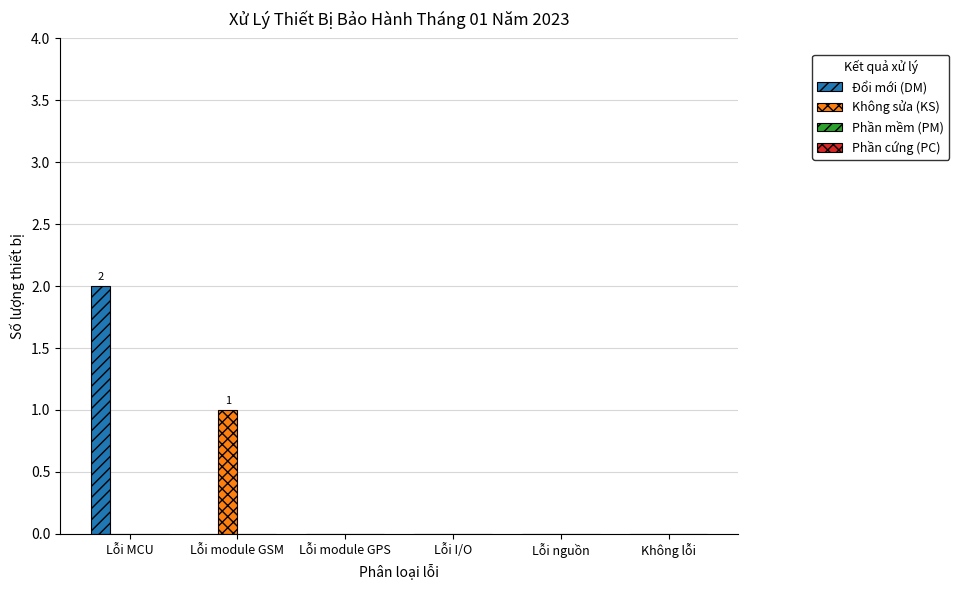

Which series has the largest total across all categories?

Đổi mới (DM)